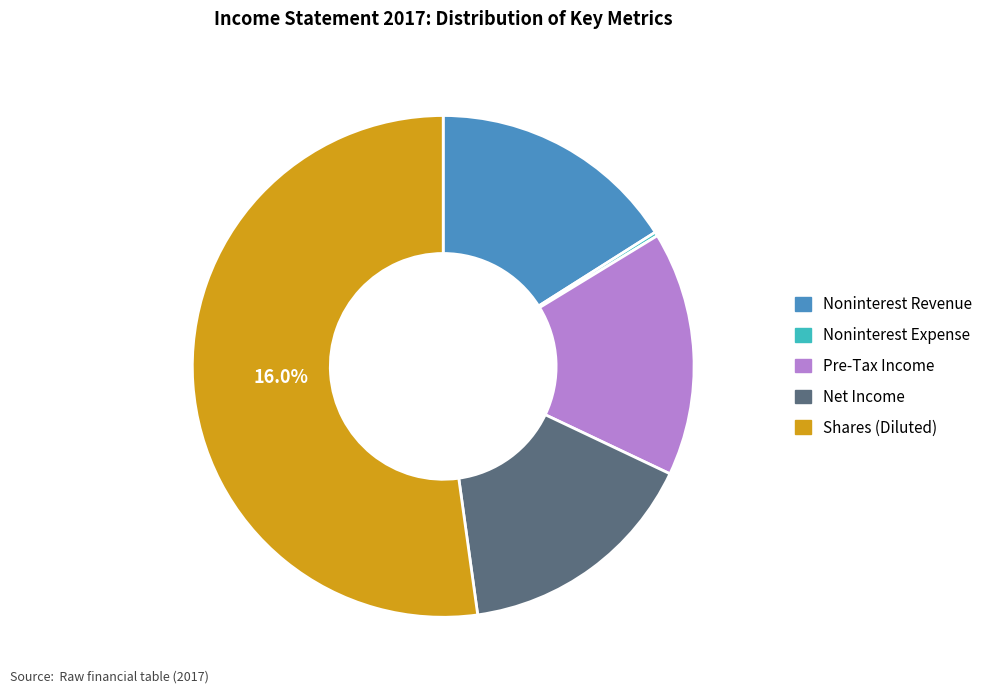

Between Shares (Diluted) and Noninterest Revenue, which is larger?

Shares (Diluted)